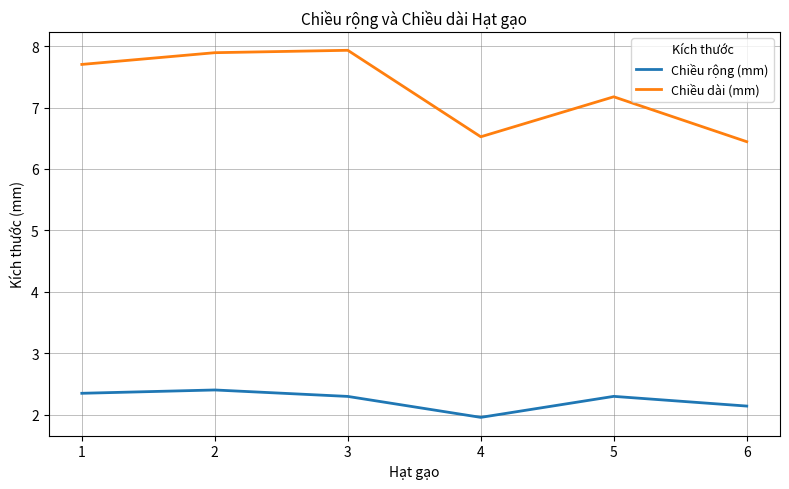

Where is the first local minimum for Chiều rộng (mm)?

4